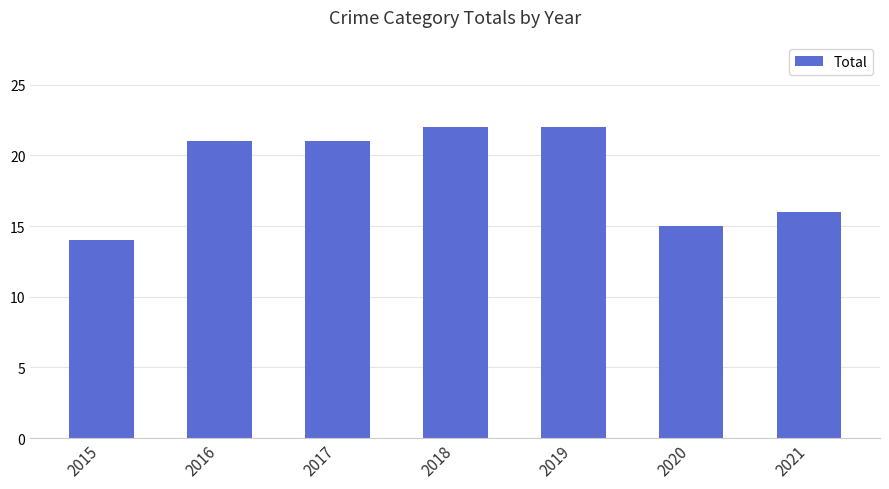

What is the value of the 4th bar from the left?

22